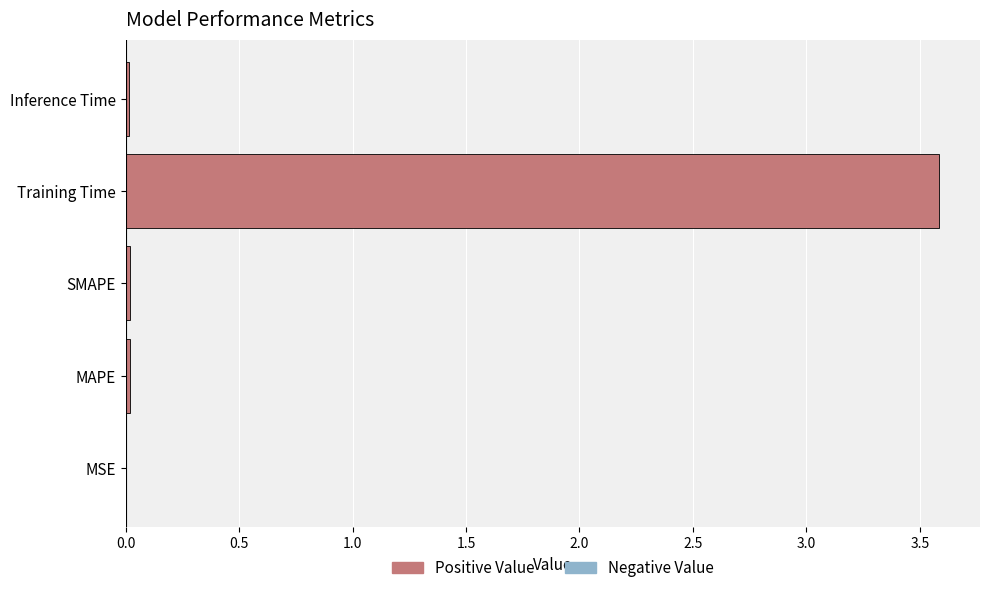

Is it true that the value at Training Time is 3.6?

True